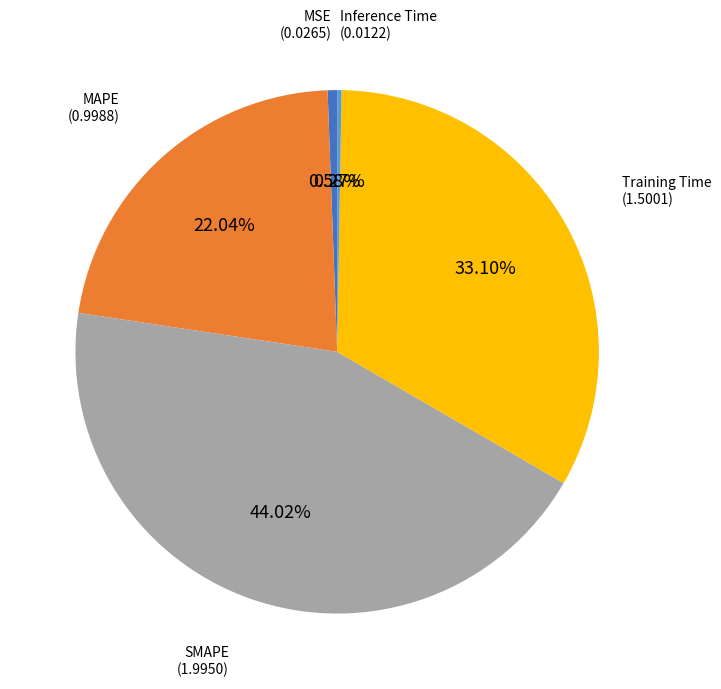

Is there any slice that represents more than half of the pie?

No